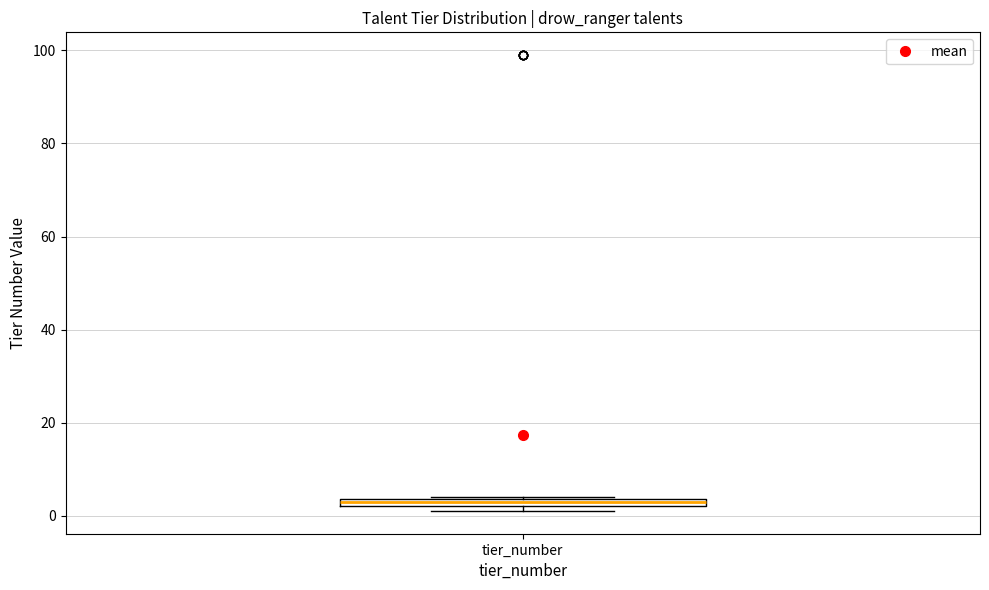

Where is the upper edge of the box for tier_number on the y-axis? The values are not printed on the chart, so give them approximately, as read against the axis.

4